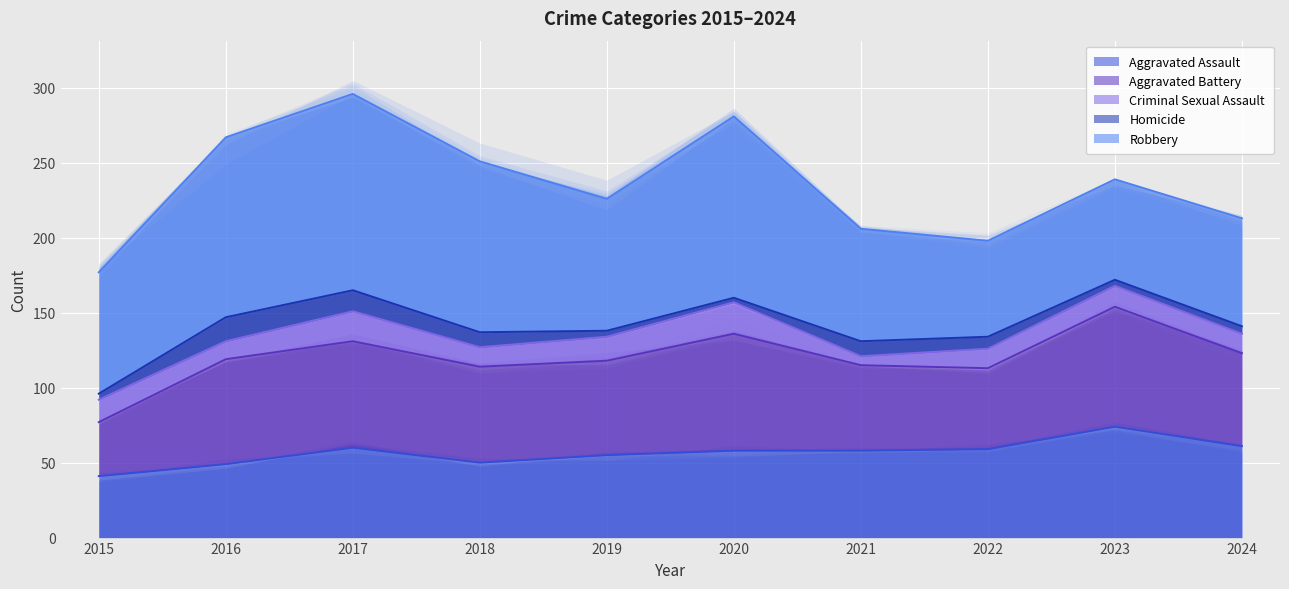

What is the sum of the Aggravated Battery values at 2017 and 2024?

133